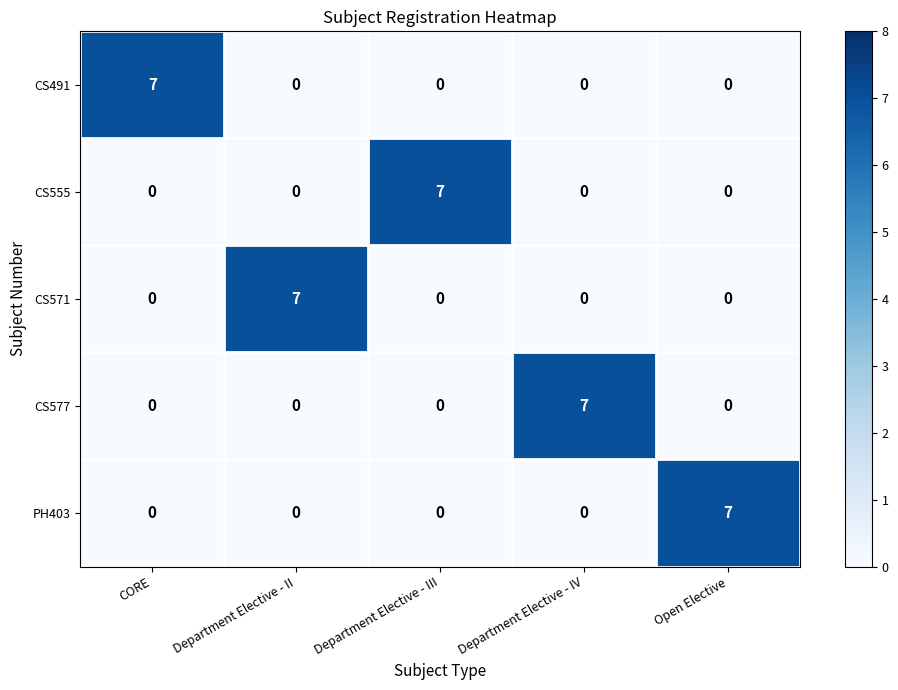

The PH403 series shows 5 at Open Elective. True or false?

False